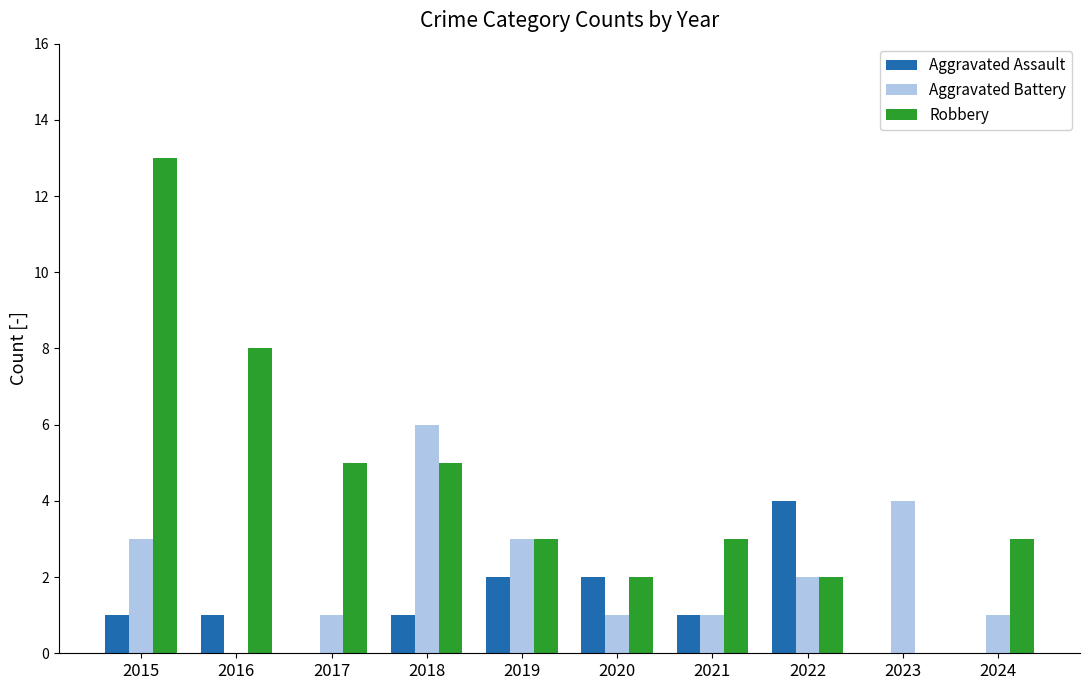

Reading left to right, what are all the values shown in this chart?

Aggravated Assault: 1	1	0	1	2	2	1	4	0	0
Aggravated Battery: 3	0	1	6	3	1	1	2	4	1
Robbery: 13	8	5	5	3	2	3	2	0	3